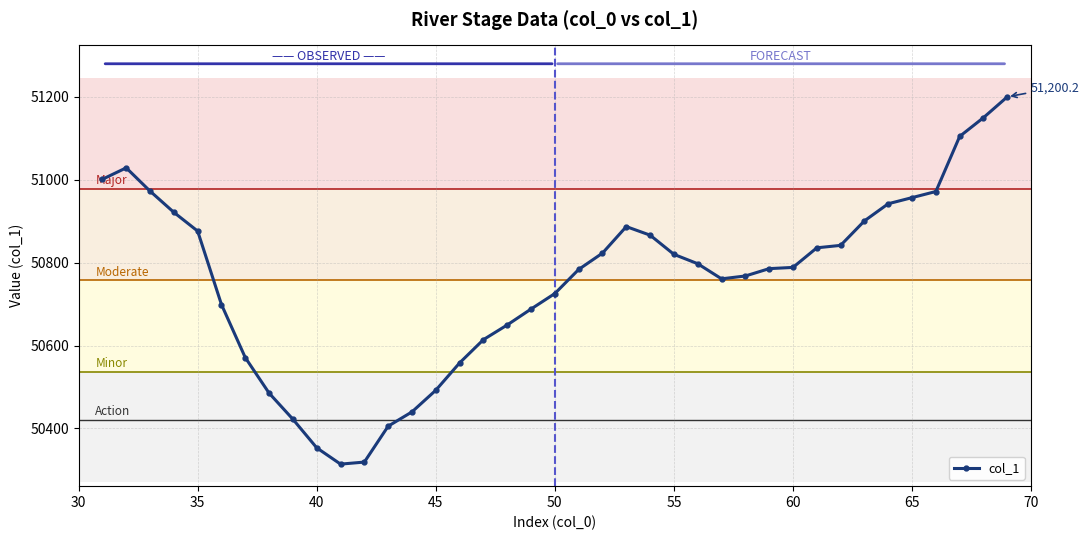

What is the value of the 21st point from the left?

50783.6